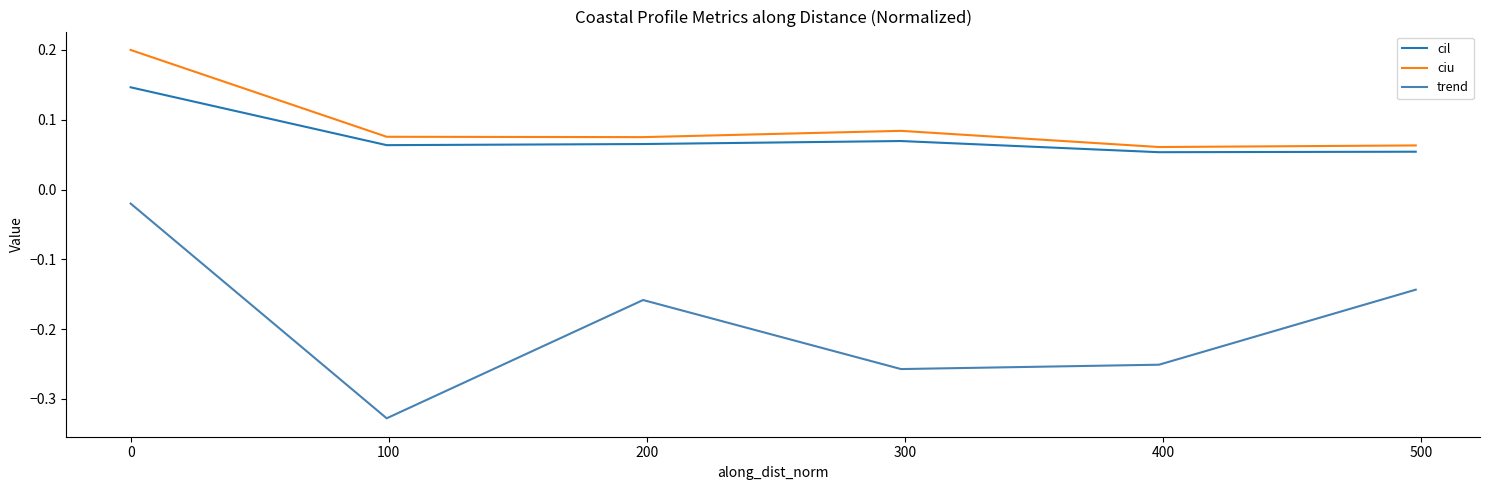

At how many categories does at least one series exceed 0?

6